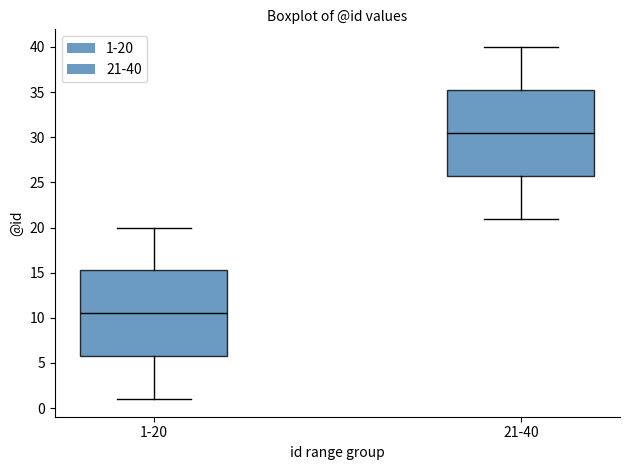

Which box has the highest median line?

21-40